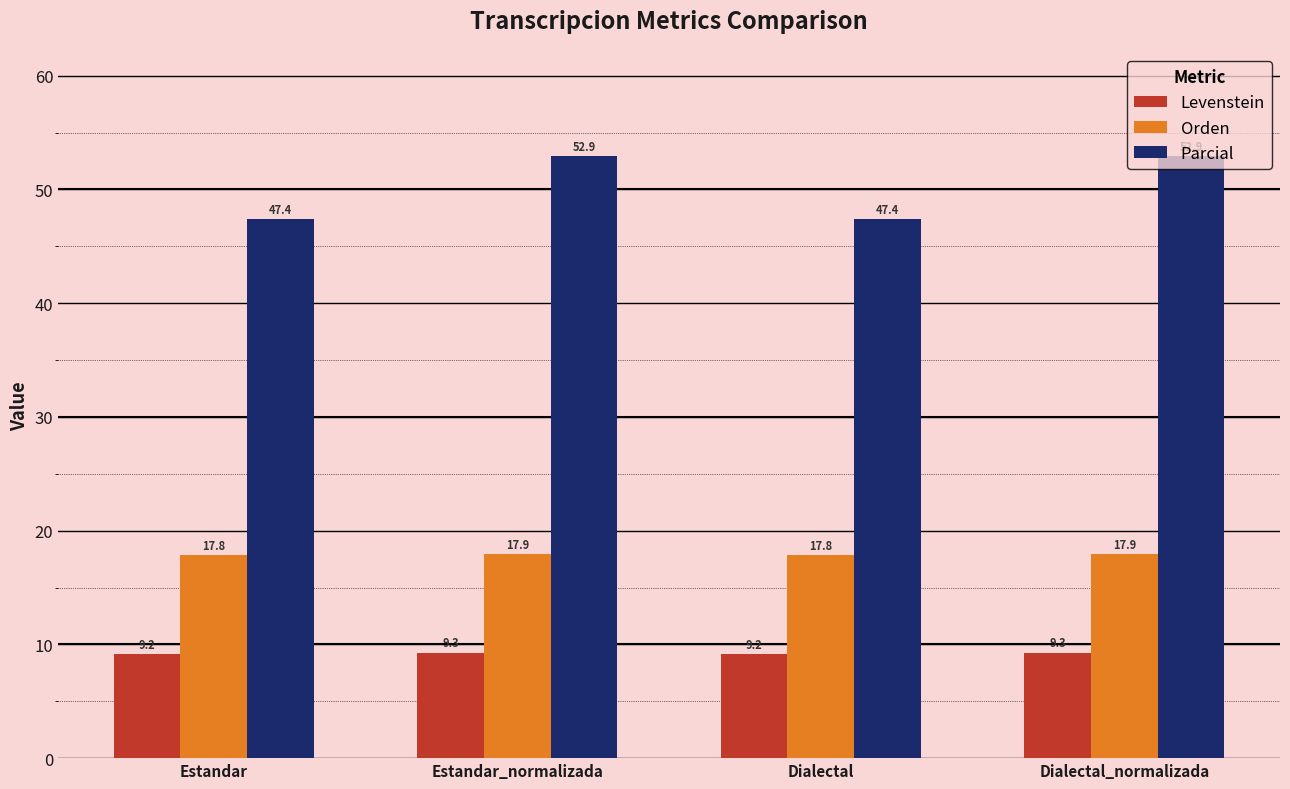

How many Levenstein values are between 9 and 10?

4